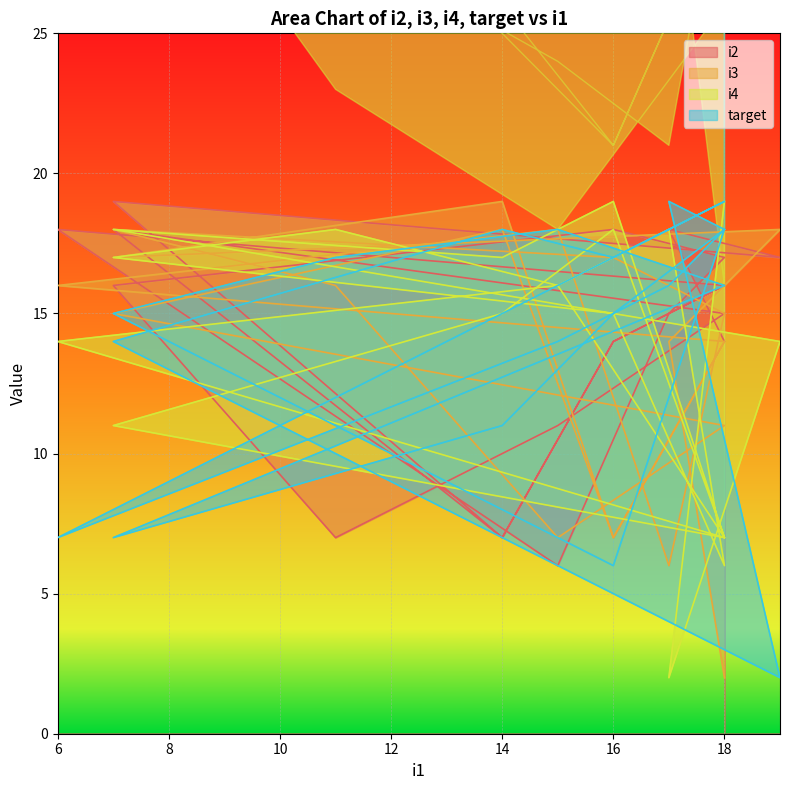

Does the chart display data point markers on the line(s)?

No